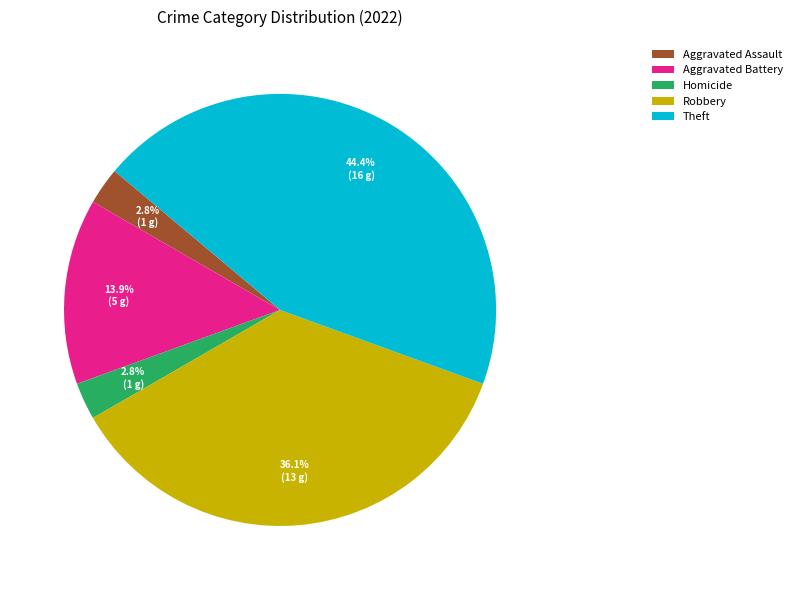

Which slice is the largest?

Theft